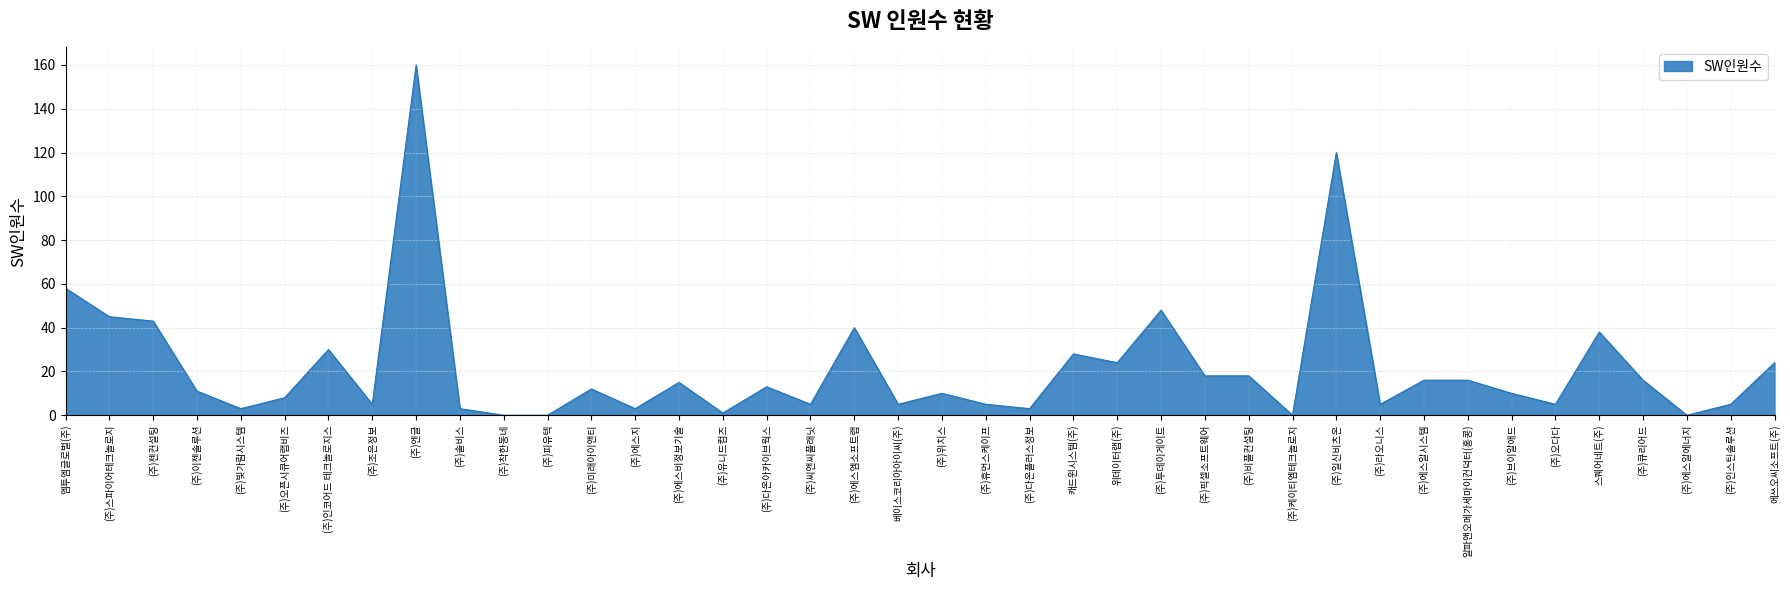

At which label is the value closest to 80?

엠투엠글로벌(주)